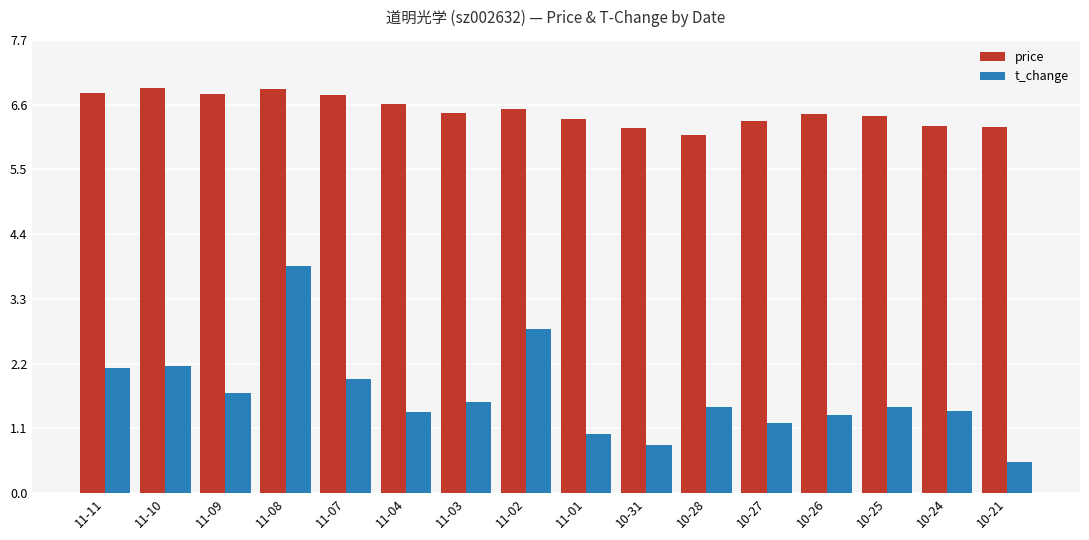

What is the difference between the price values at 10-25 and 11-10?

0.5